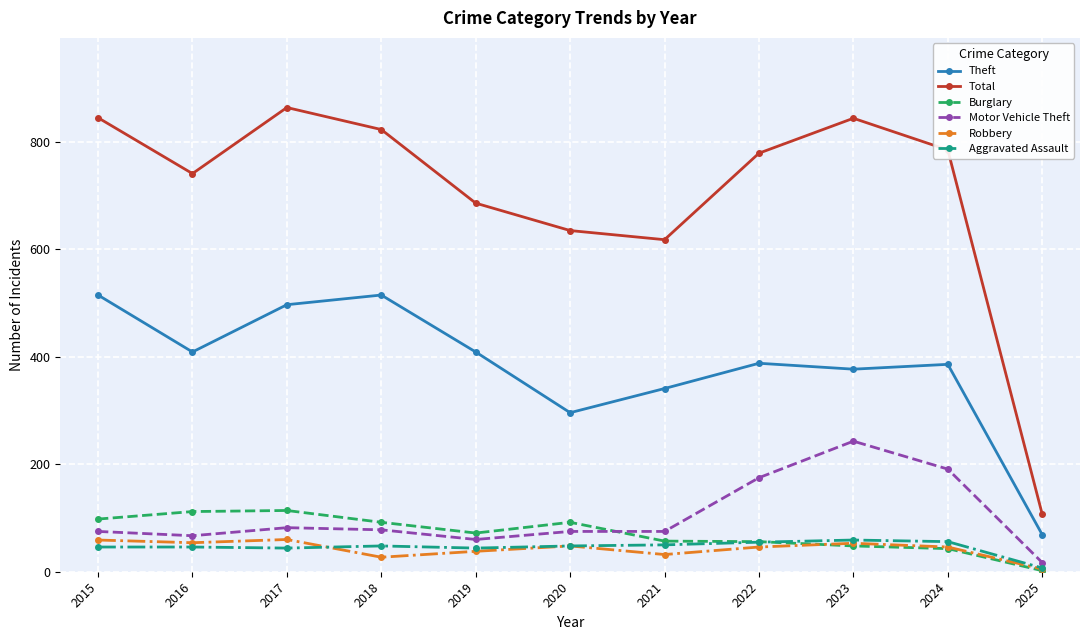

What is the spread (max minus min) of values at 2021?

586